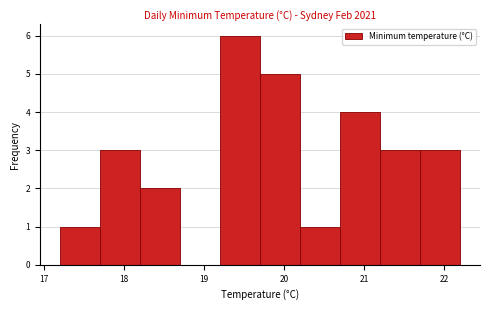

Reading left to right, list every bar in this chart as the range it spans on the x-axis followed by its height. The values are not printed on the chart, so give them approximately, as read against the axis.

17.2 to 17.7: 1
17.7 to 18.2: 3
18.2 to 18.7: 2
18.7 to 19.2: 0
19.2 to 19.7: 6
19.7 to 20.2: 5
20.2 to 20.7: 1
20.7 to 21.2: 4
21.2 to 21.7: 3
21.7 to 22.2: 3